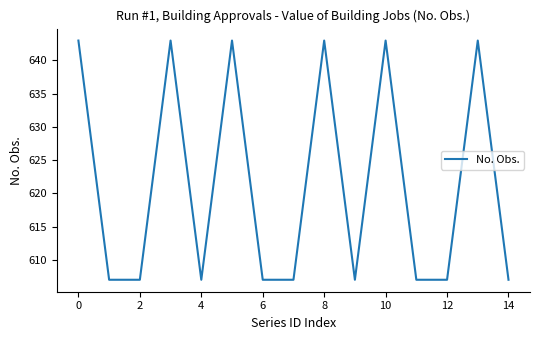

What is the minimum value shown in the chart?

607